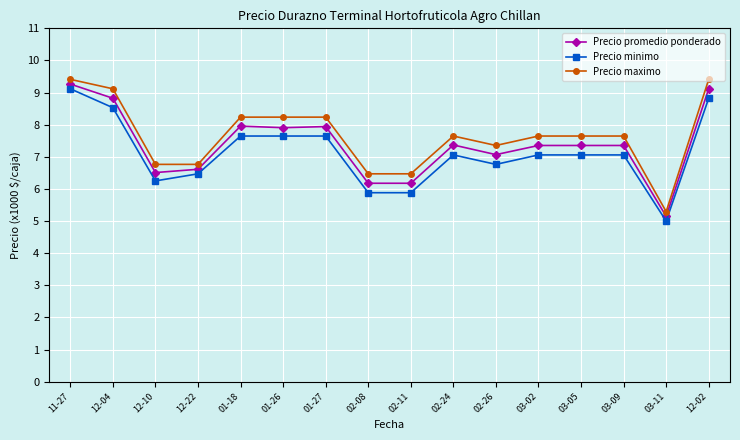

What is the value of the Precio maximo point at the 10th from the left?

7.6